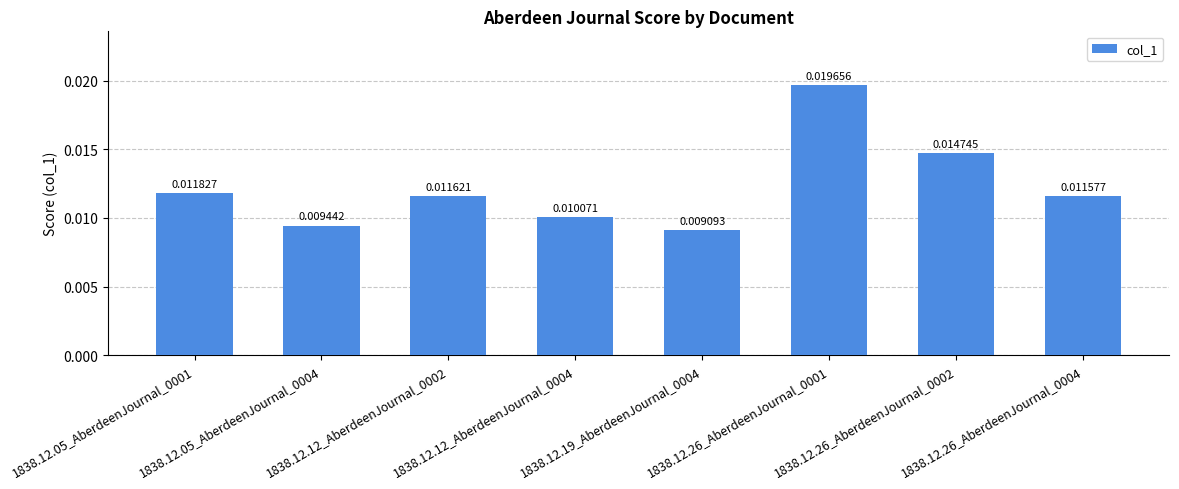

What is the label of the 2nd bar from the right?

1838.12.26_AberdeenJournal_0002